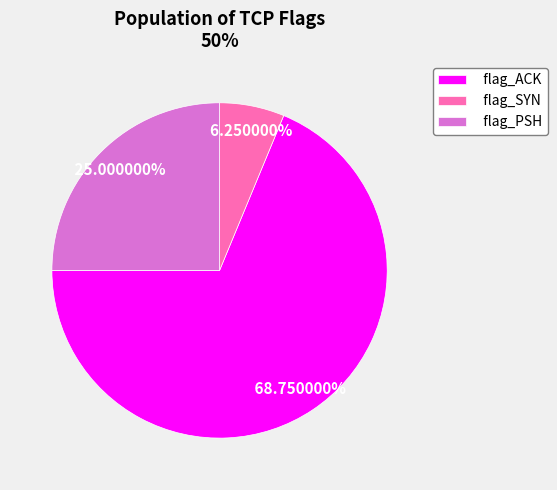

Do flag_PSH and flag_ACK together represent more than half of the pie?

Yes